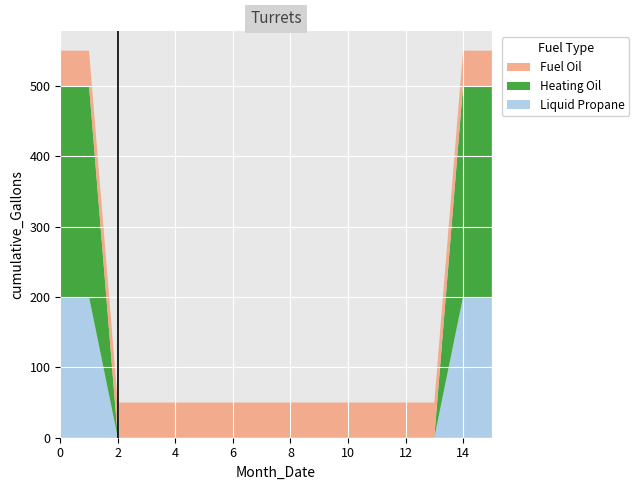

What is the total value across all series at 6?

50